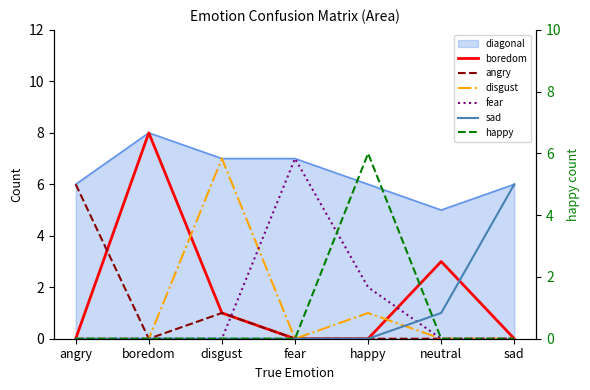

How many interior local valleys does the disgust series have?

1